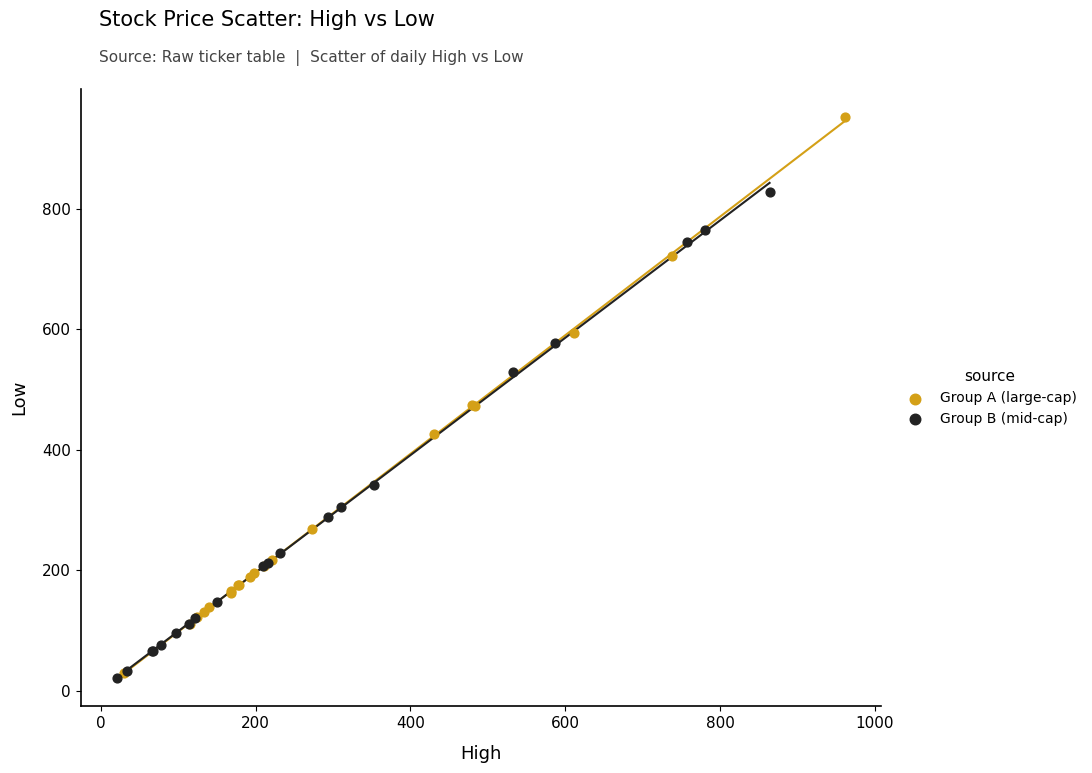

Which series reaches the maximum Y coordinate?

Group A (large-cap)